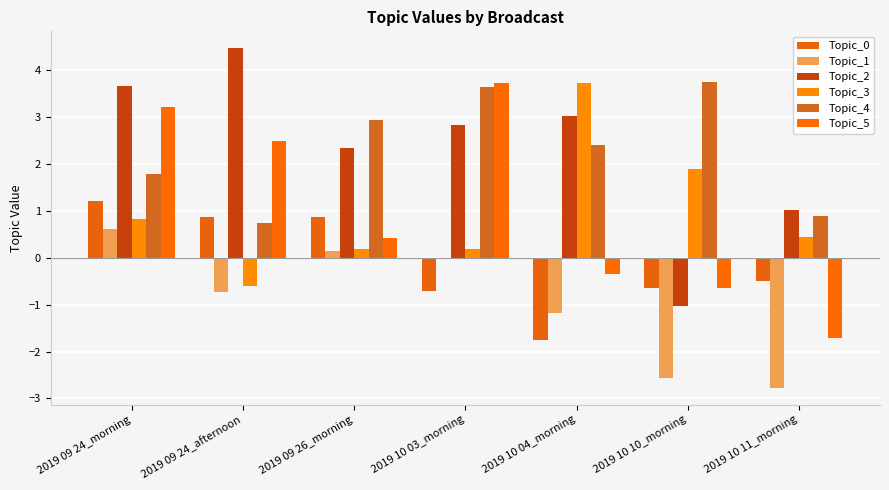

Is the value of Topic_4 at 2019 10 10_morning greater than the value of Topic_2 at 2019 09 24_morning?

Yes